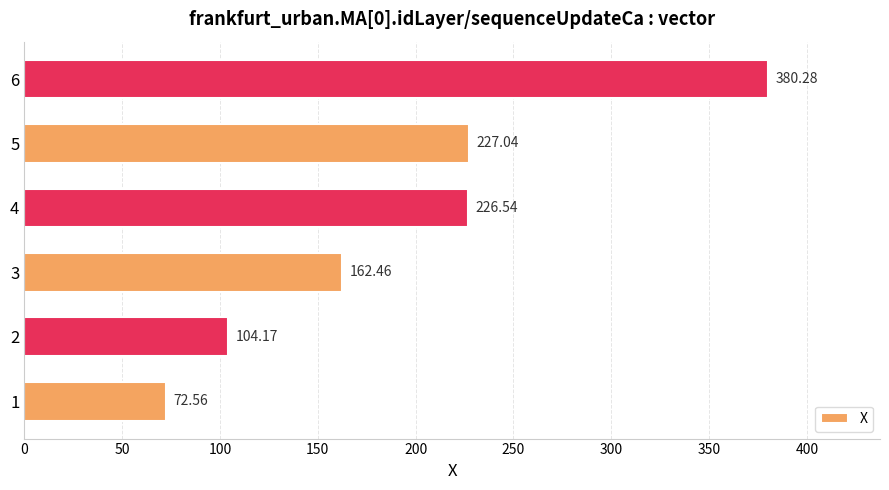

Approximately how many times larger is the value at 2 compared to 1?

1.4